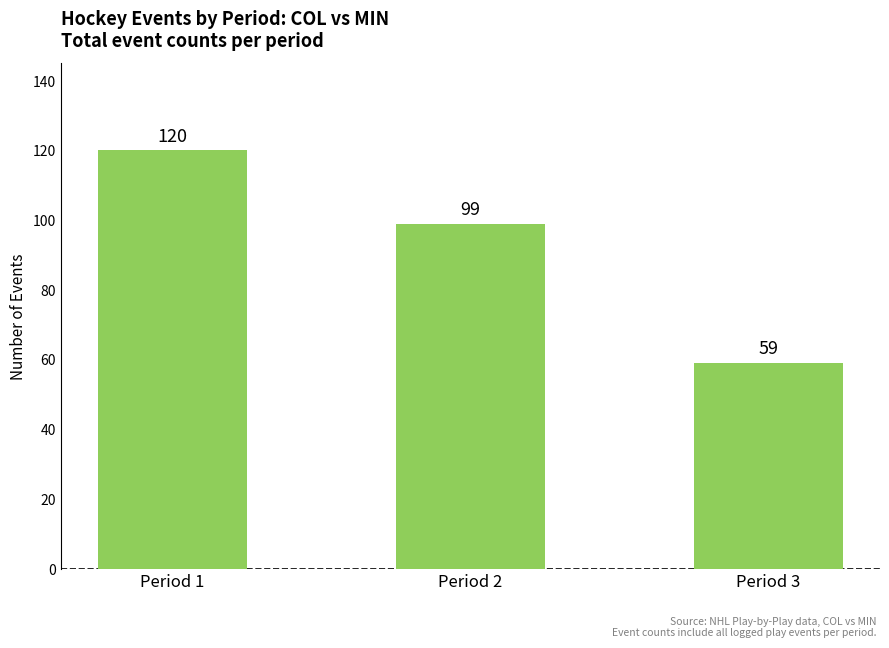

What is the sum of all values?

278